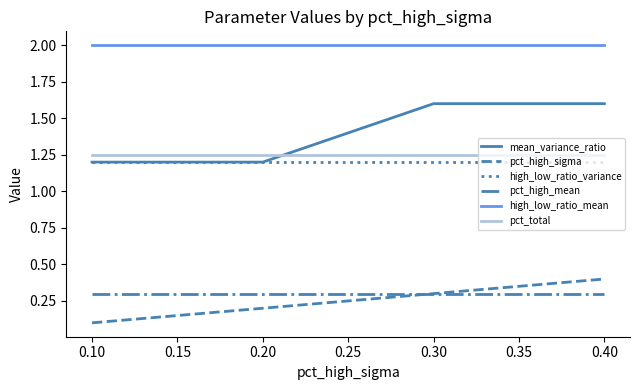

Rank the series by their maximum value, from lowest to highest.

pct_high_mean, pct_high_sigma, high_low_ratio_variance, pct_total, mean_variance_ratio, high_low_ratio_mean